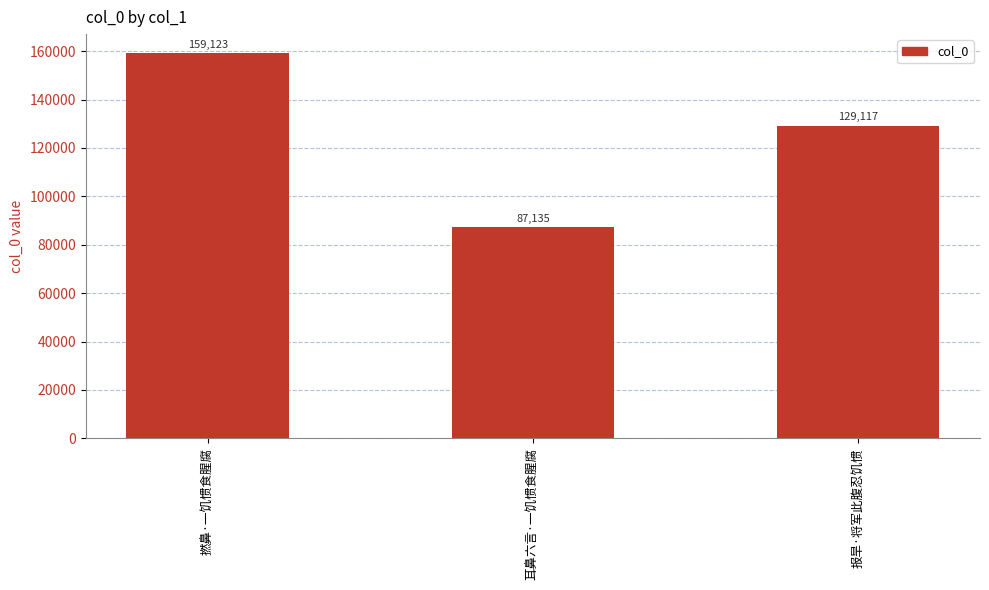

What is the difference between the values at 报旱·将军此腹忍饥惯 and 撚鼻·一饥惯食腥腐?

30006